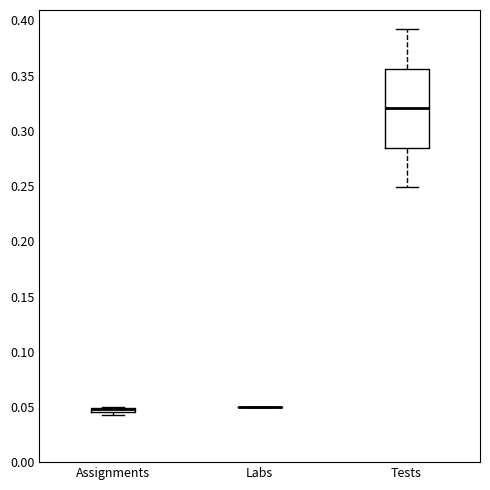

Comparing the boxes themselves (not the whiskers), which one is the tallest?

Tests